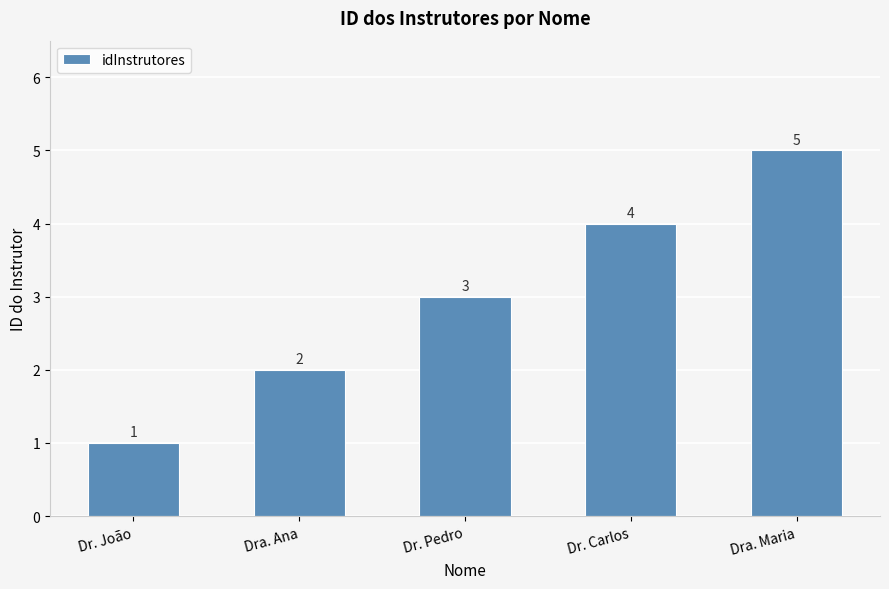

The chart shows a value of 1 at Dr. João. True or false?

True